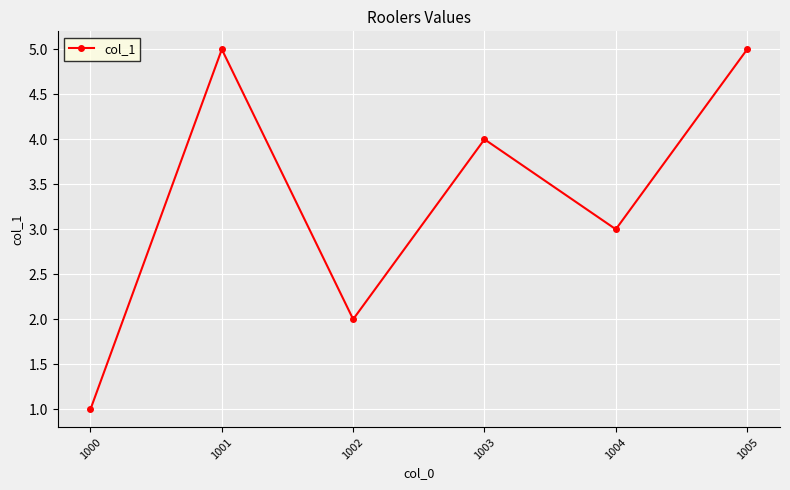

The chart shows a value of 3 at 1004. True or false?

True